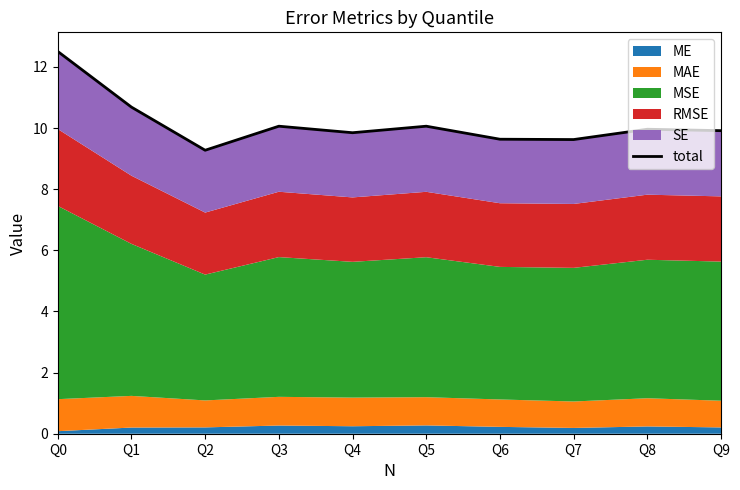

Which category has the highest value across all series?

Q0